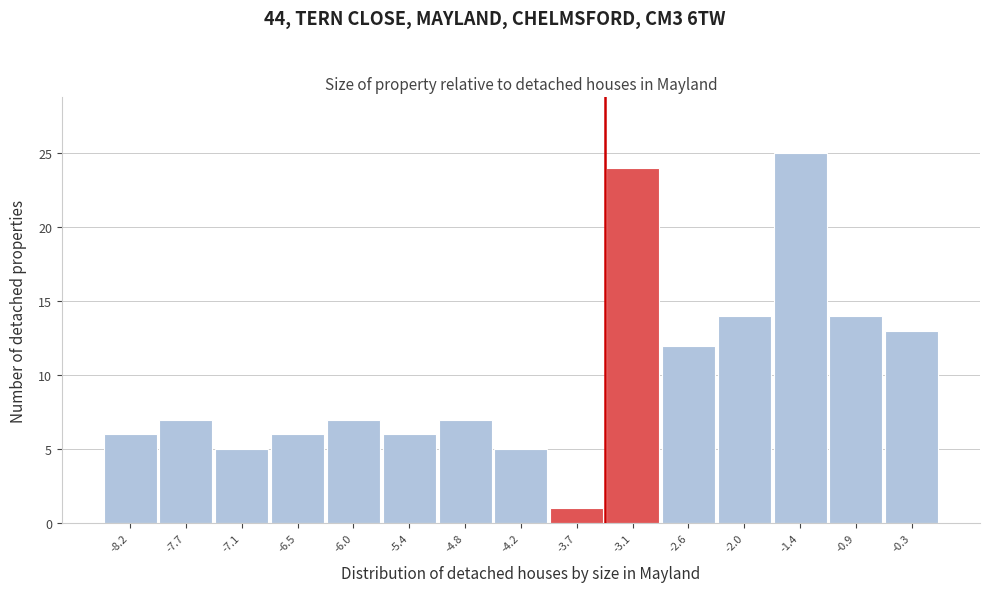

Over which range of the x-axis is the bar tallest?

-1.7 to -1.1